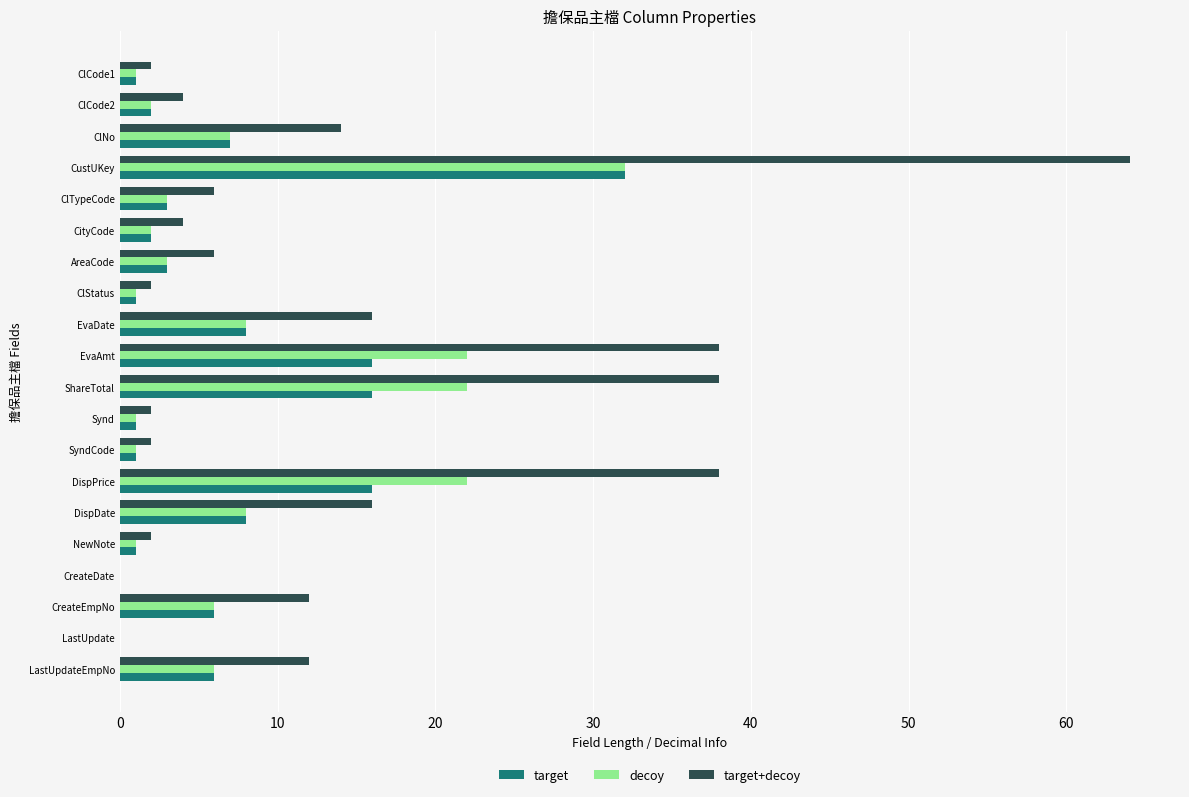

Which series changed the most between ClCode2 and ClNo?

target+decoy